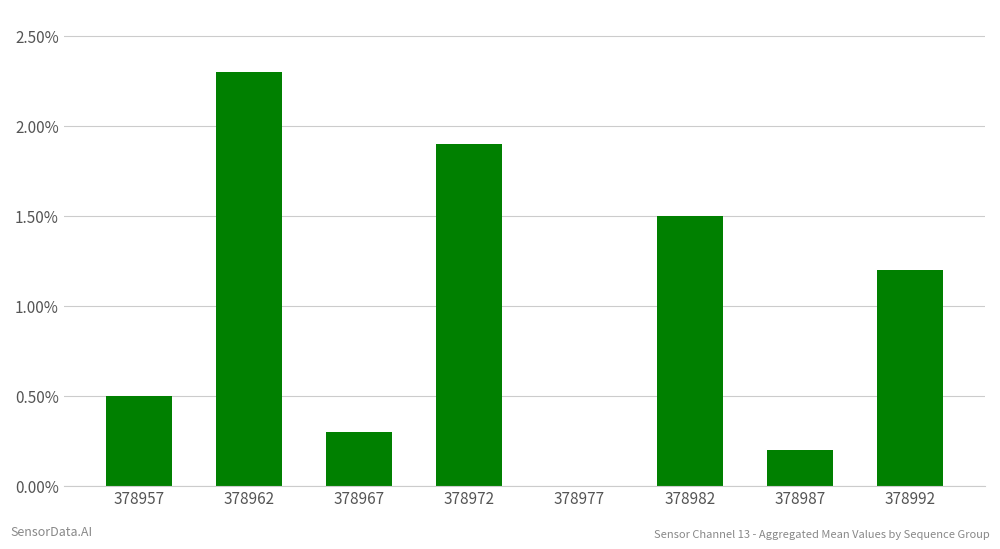

How many series are shown in this chart?

1